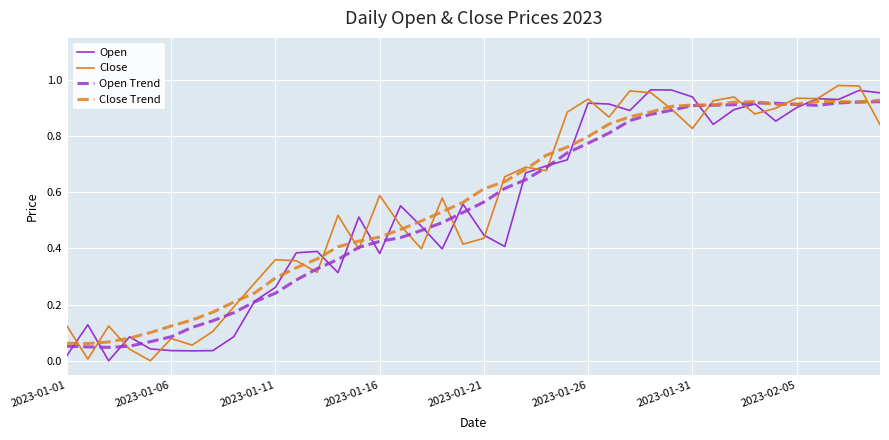

After their last crossing, which series has the higher values: Close Trend or Open?

Open